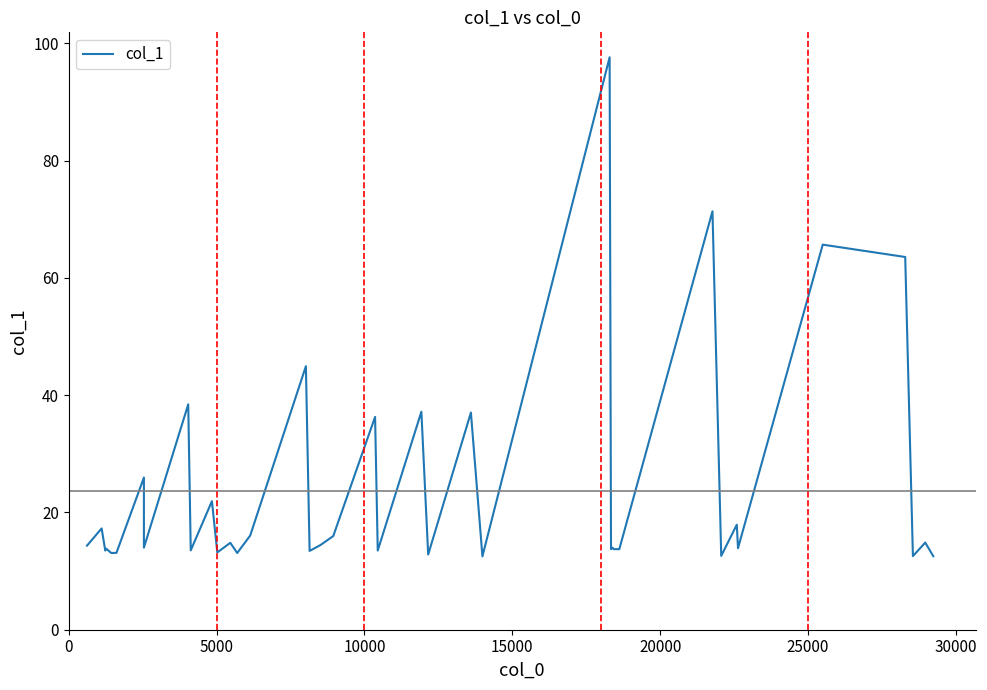

Count the number of categories in the chart.

40